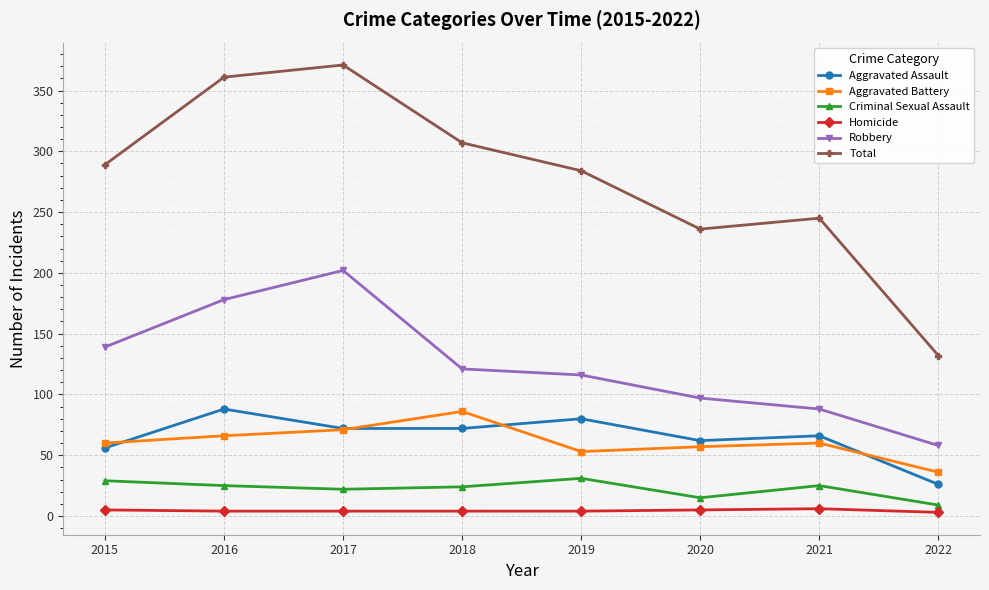

Which category has the highest value in the Total series?

2017